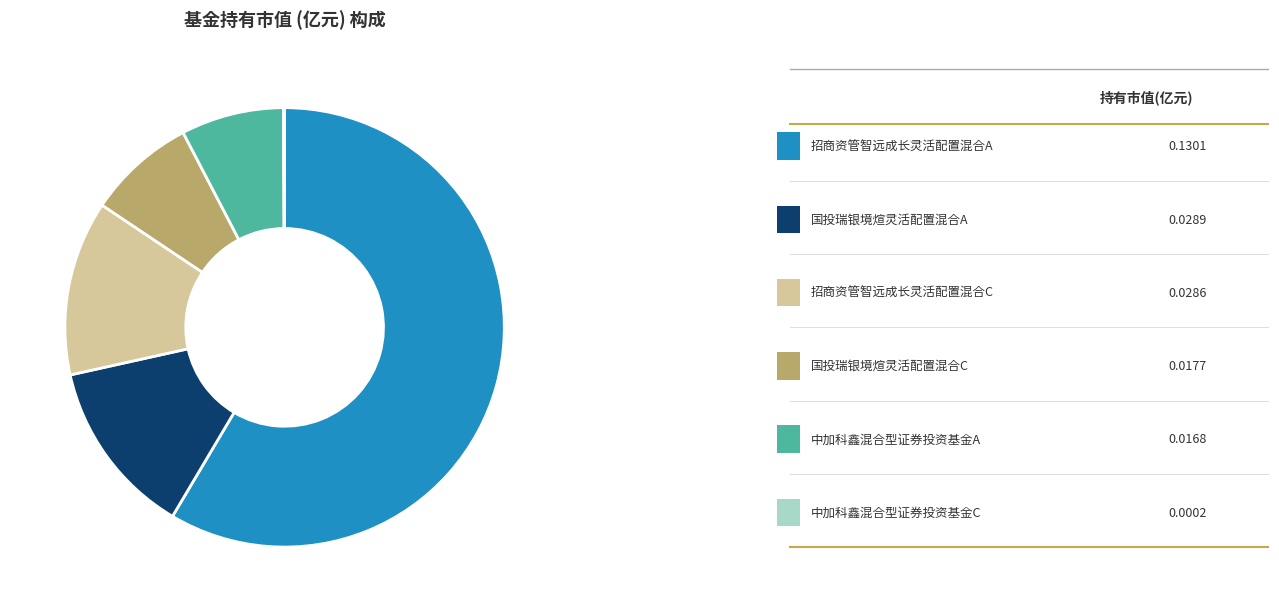

Does any single category account for the majority?

Yes